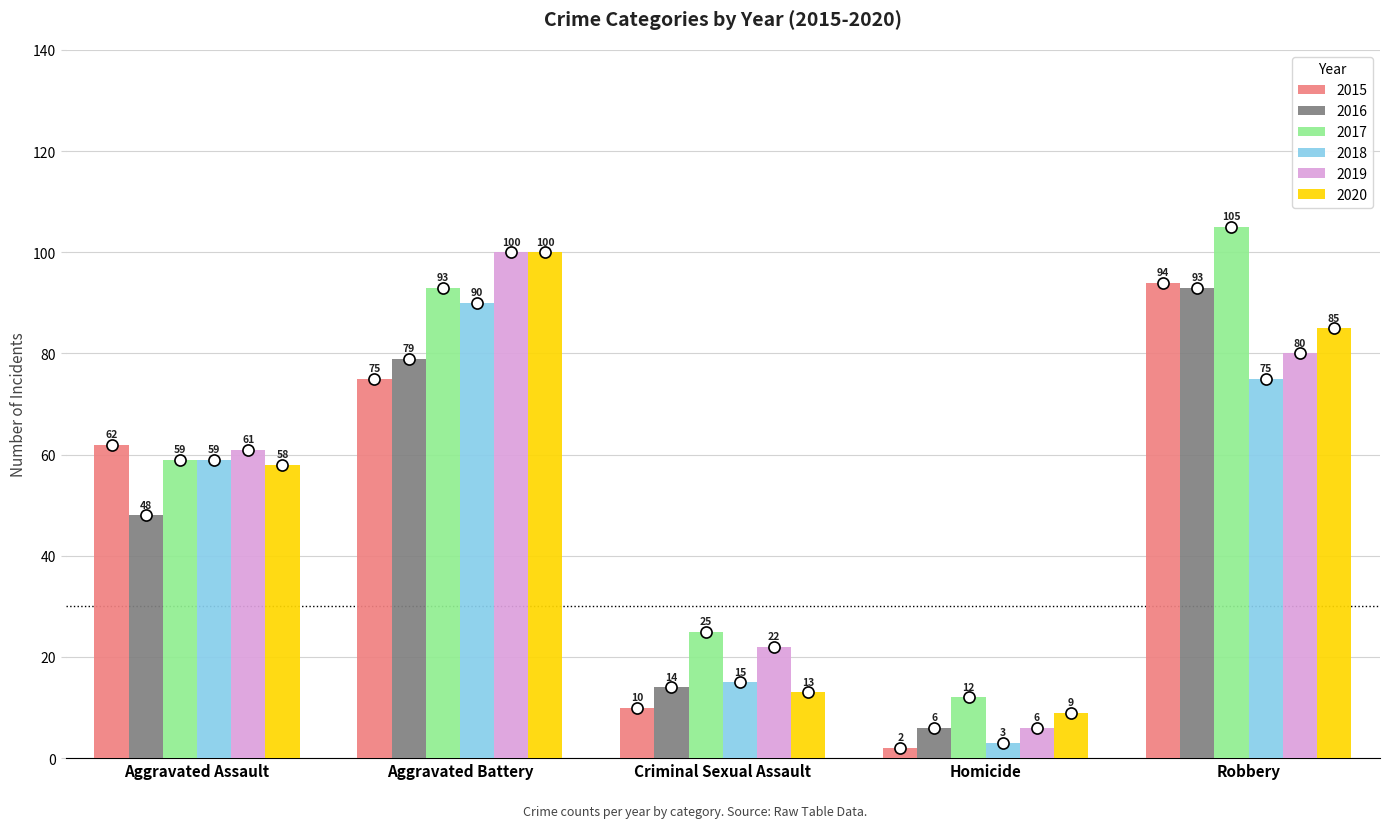

What position from the left is Robbery?

5